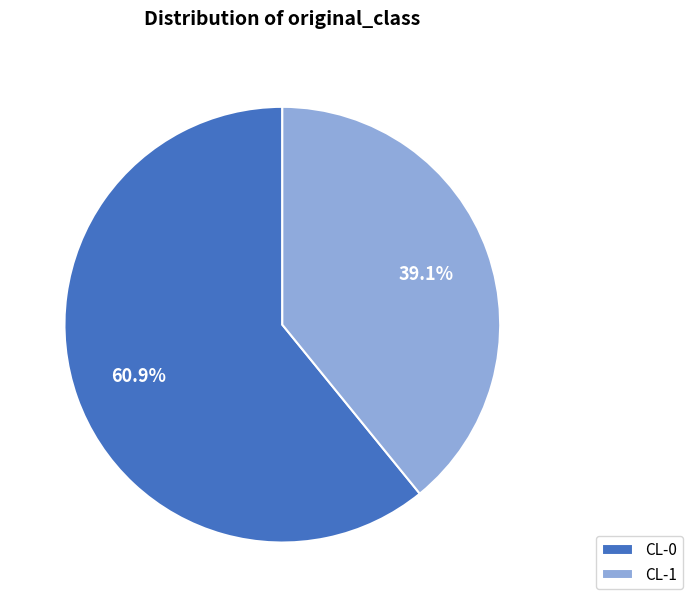

How many segments does this pie chart have?

2